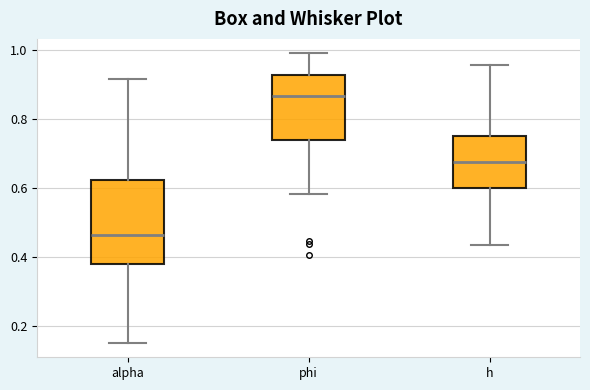

Comparing the boxes themselves (not the whiskers), which one is the tallest?

alpha